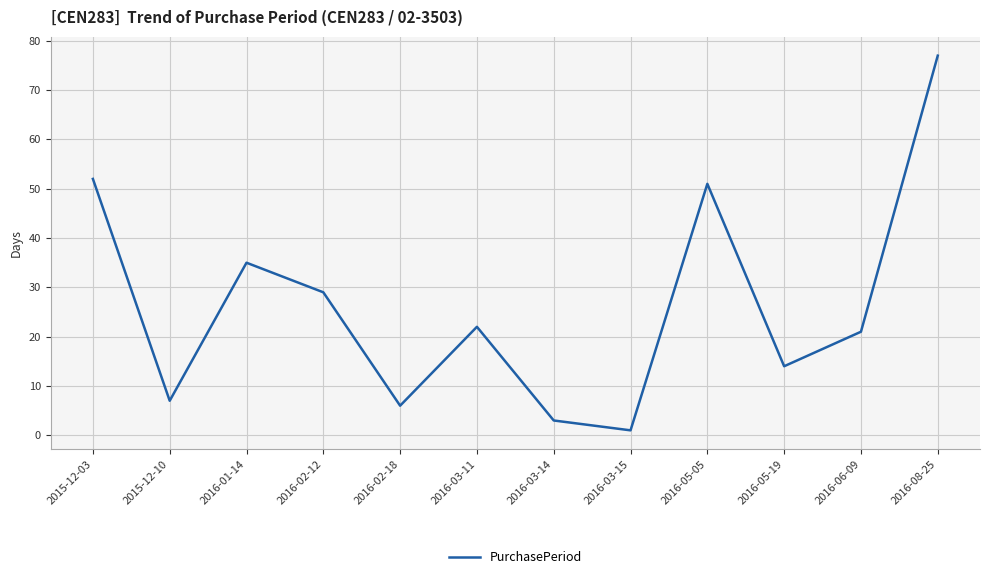

Which label corresponds to the largest value in the chart?

2016-08-25